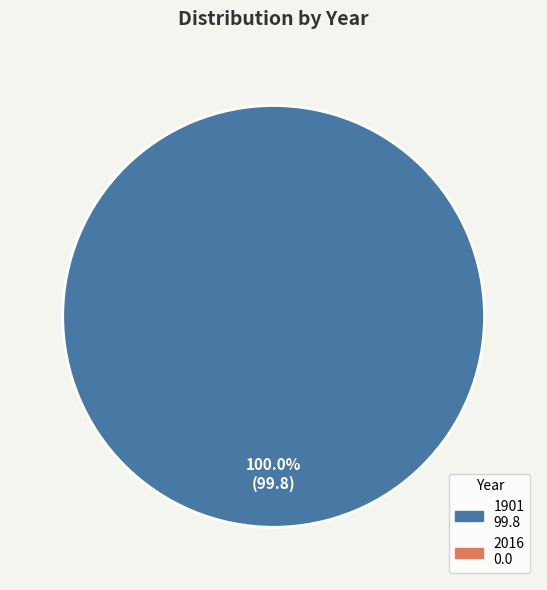

Is there a majority slice in this chart?

Yes